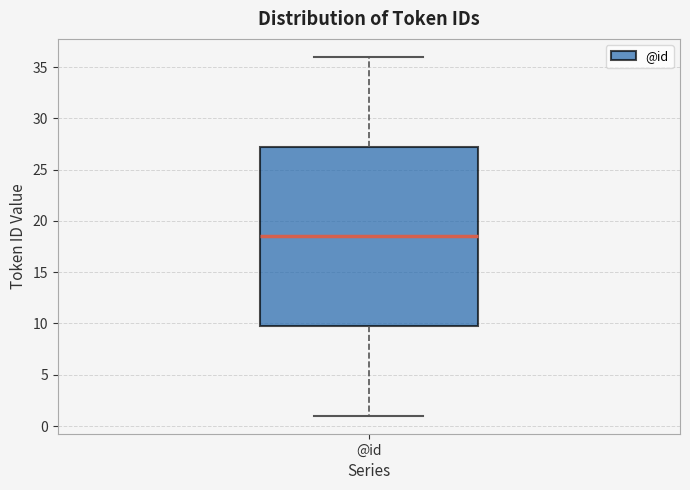

Read this box plot against the y-axis: the position of the median line, the range covered by the box, and the ends of both whiskers. The values are not printed on the chart, so give them approximately, as read against the axis.

median 18.5, box 10.0 to 27.5, whiskers 1.0 to 36.0